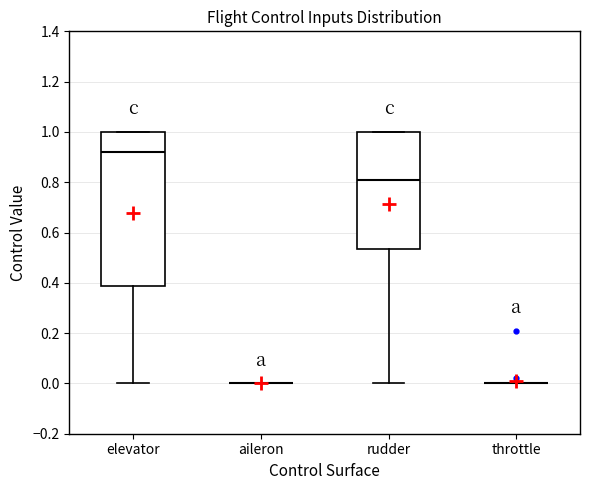

Reading left to right, read every box against the y-axis: the position of its median line, the range the box covers, and the ends of its whiskers. The values are not printed on the chart, so give them approximately, as read against the axis.

elevator: median 0.92, box 0.38 to 1.00, whiskers 0.00 to 1.00
aileron: box collapsed to a line at 0.00, whiskers 0.00 to 0.00
rudder: median 0.80, box 0.54 to 1.00, whiskers 0.00 to 1.00
throttle: box collapsed to a line at 0.00, whiskers 0.00 to 0.00